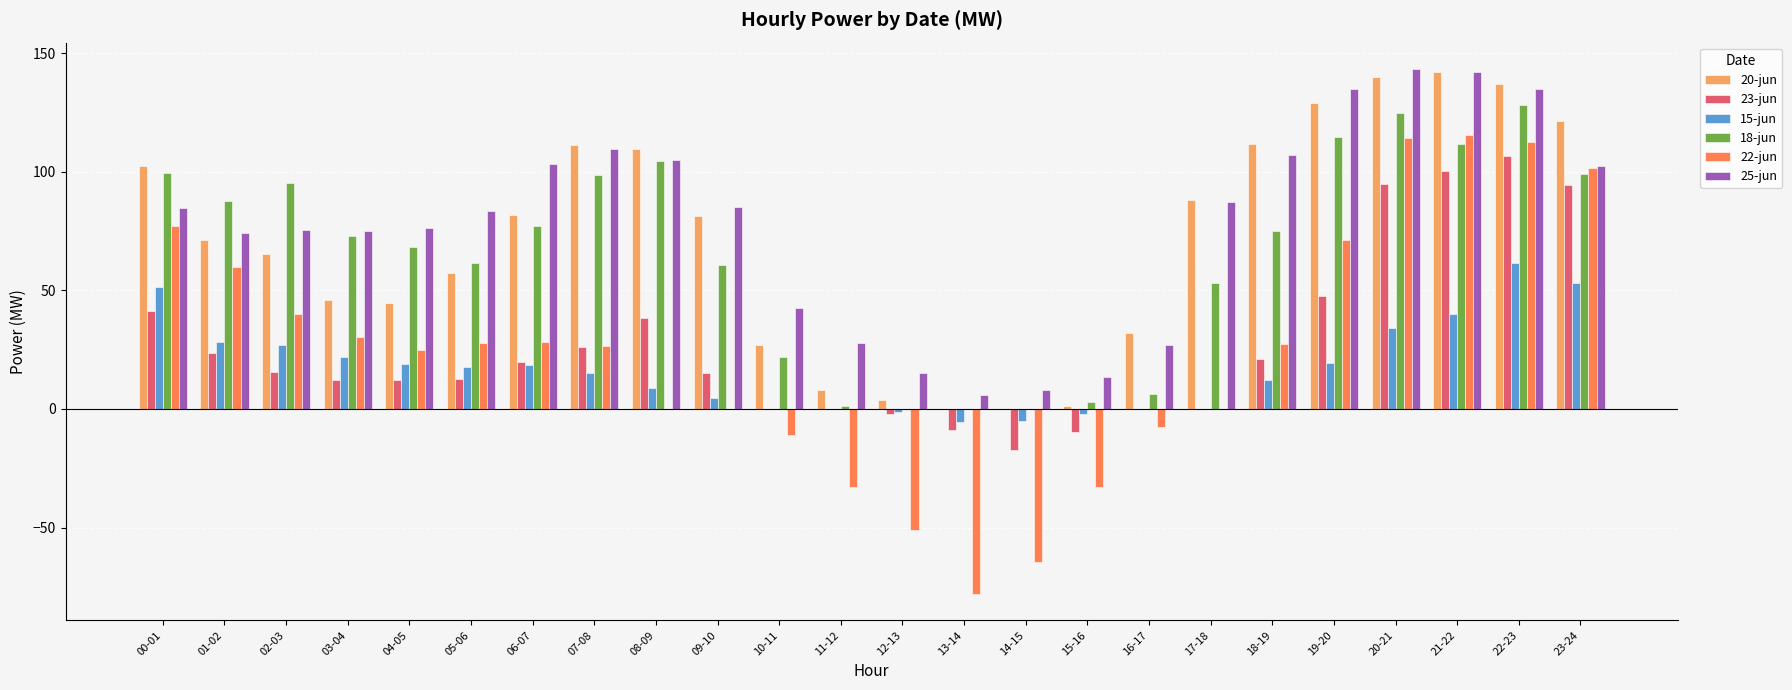

Is the value of 18-jun at 11-12 greater than the value of 20-jun at 00-01?

No